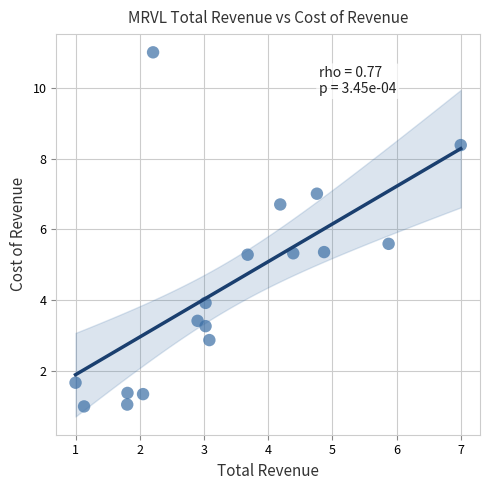

What Y value in the scatter plot is closest to 6?

5.6